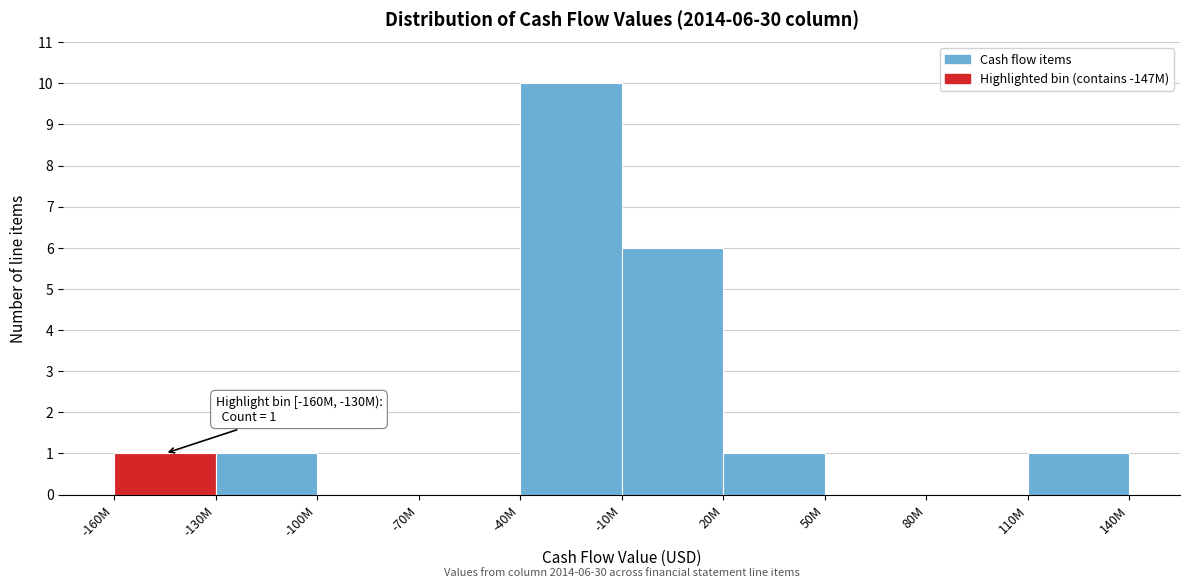

Reading left to right, transcribe all the data shown in this chart.

-160M=1	-130M=1	-100M=0	-70M=0	-40M=10	-10M=6	20M=1	50M=0	80M=0	110M=1